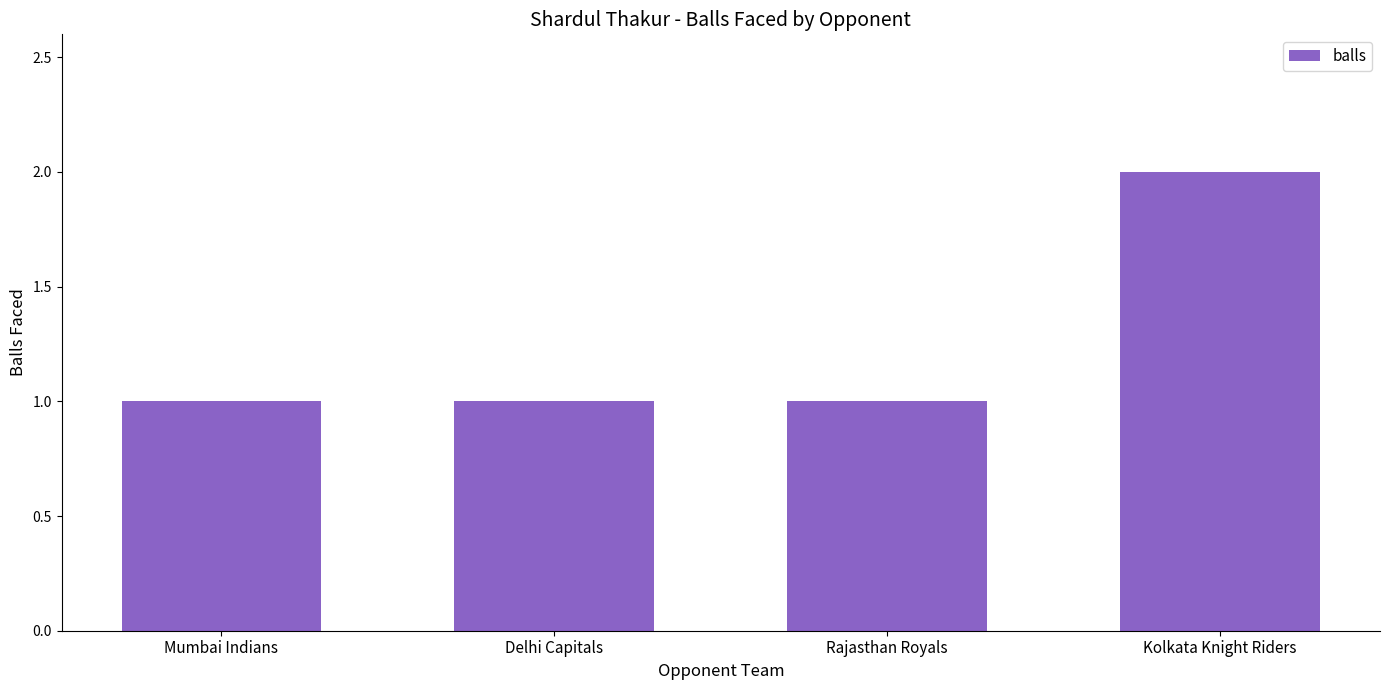

Approximately how many times larger is the value at Delhi Capitals compared to Mumbai Indians?

1.0